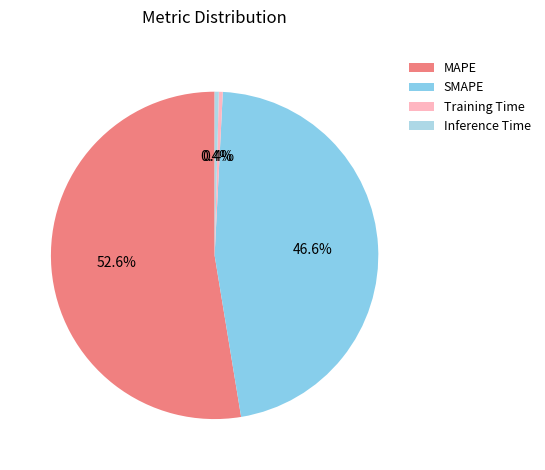

Which slice represents more than half of the pie?

MAPE